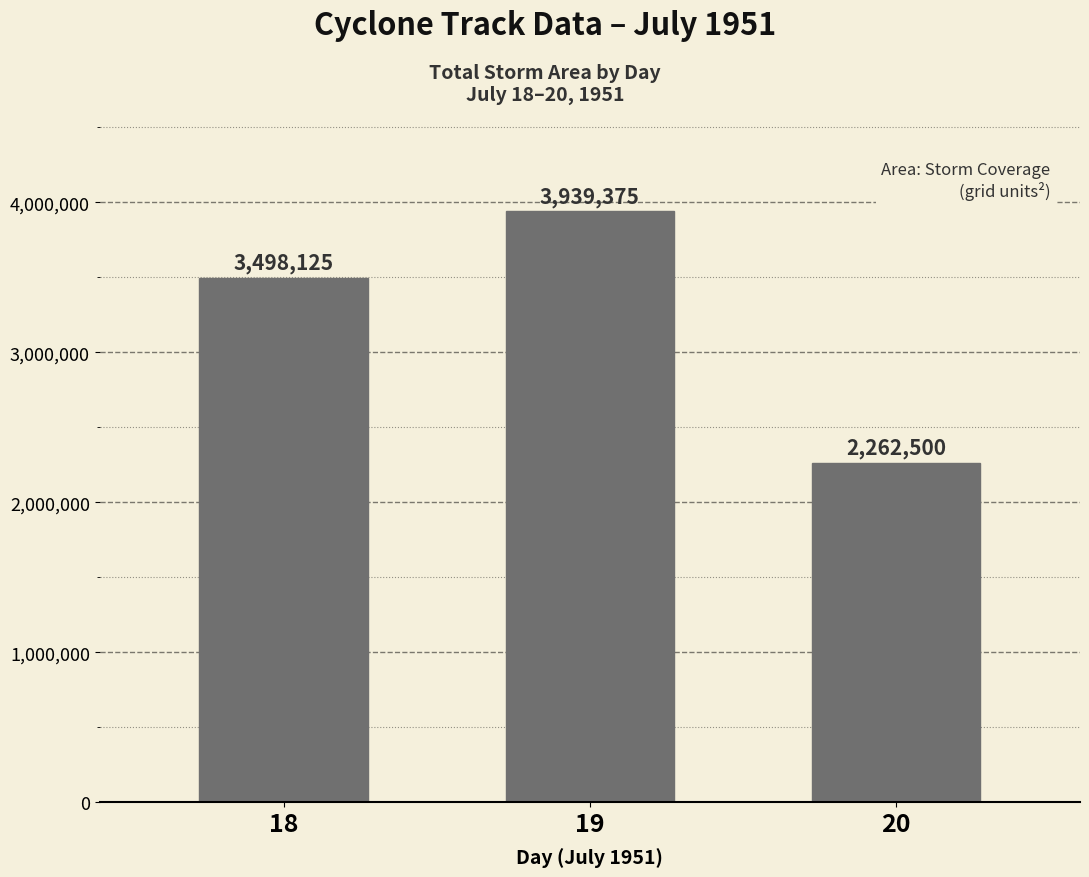

Reading left to right, what are all the values shown in this chart?

3498125	3939375	2262500